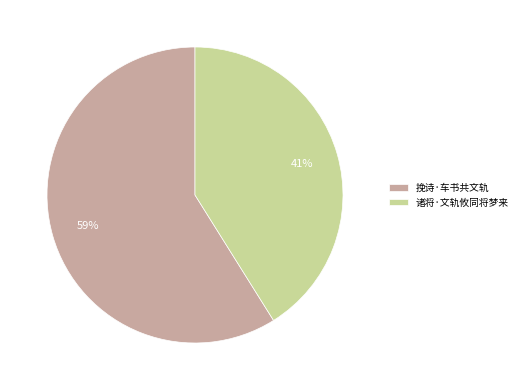

Is it true that 诸将·文轨攸同将梦来 is 53% of the pie?

False